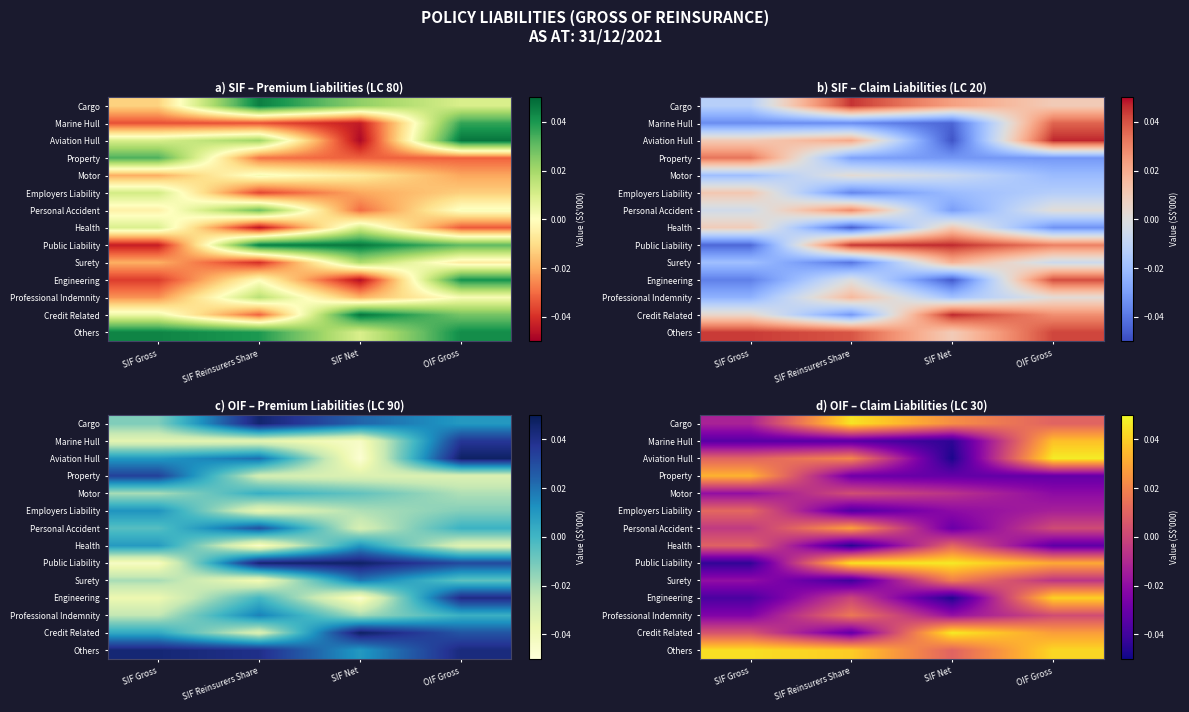

The Professional Indemnity series shows 0.0 at OIF Gross. True or false?

True